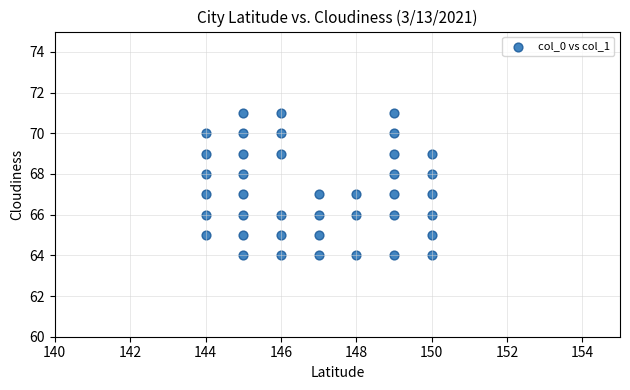

What is the range of X values (max minus min)?

6